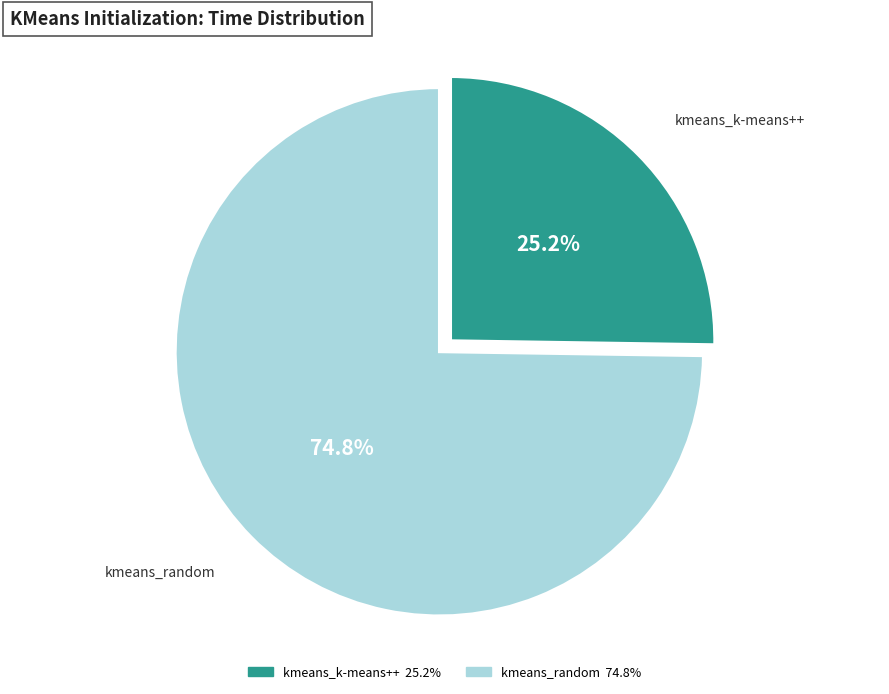

Combined, what portion of the pie is kmeans_random and kmeans_k-means++?

100.0%